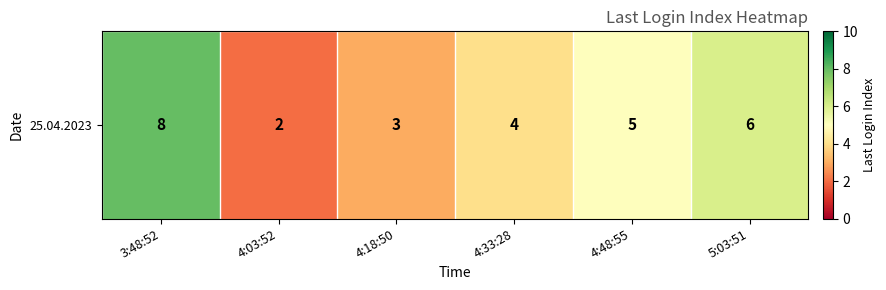

What is the maximum value shown in the chart?

8